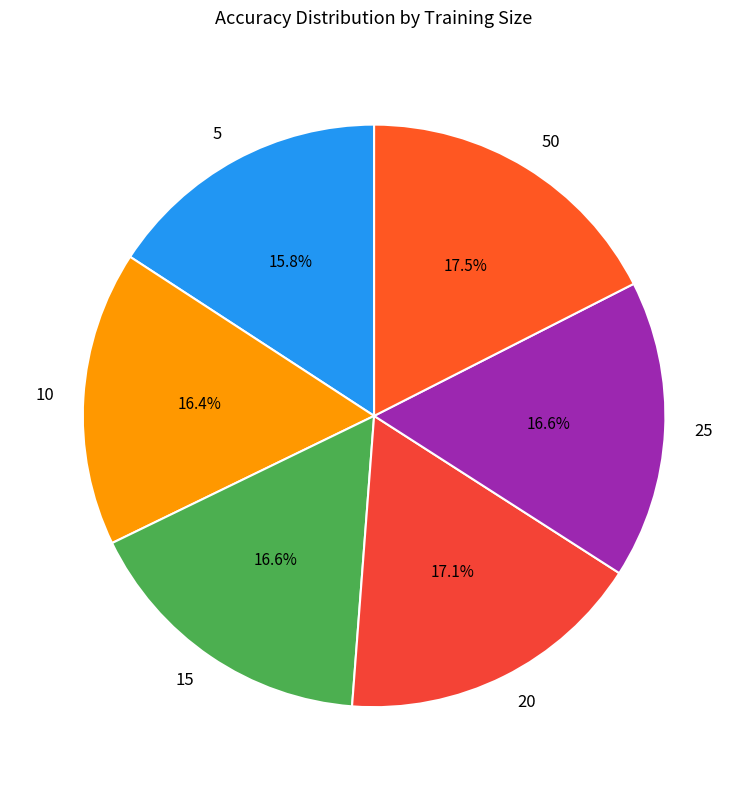

Which category has the smallest portion of the pie?

5